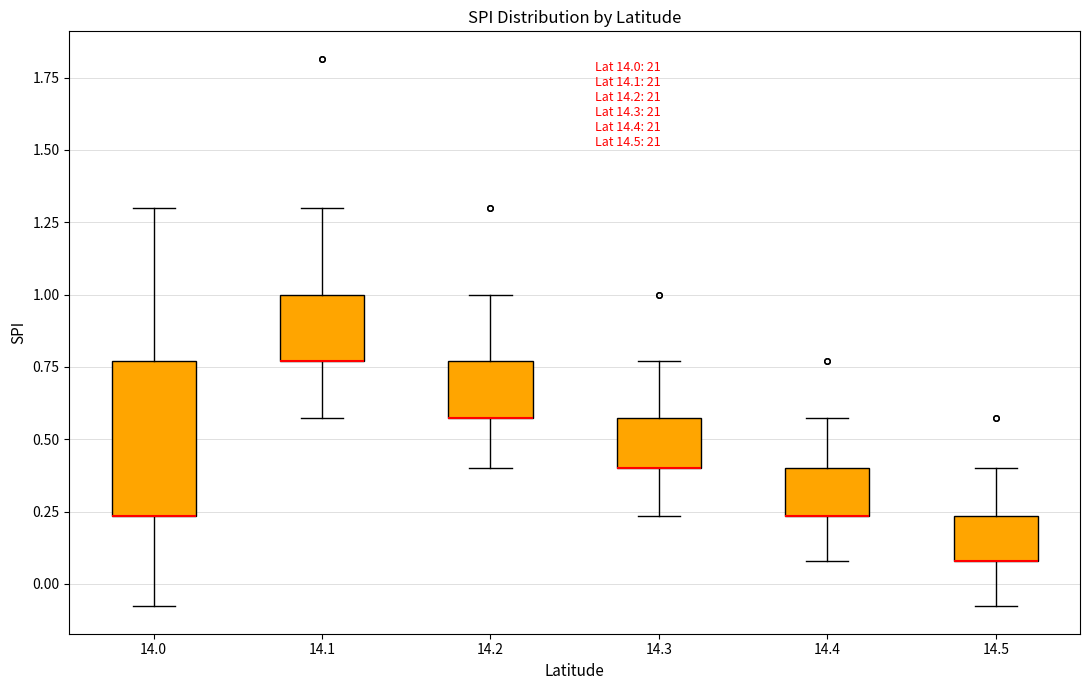

Comparing the boxes themselves (not the whiskers), which one is the tallest?

14.0